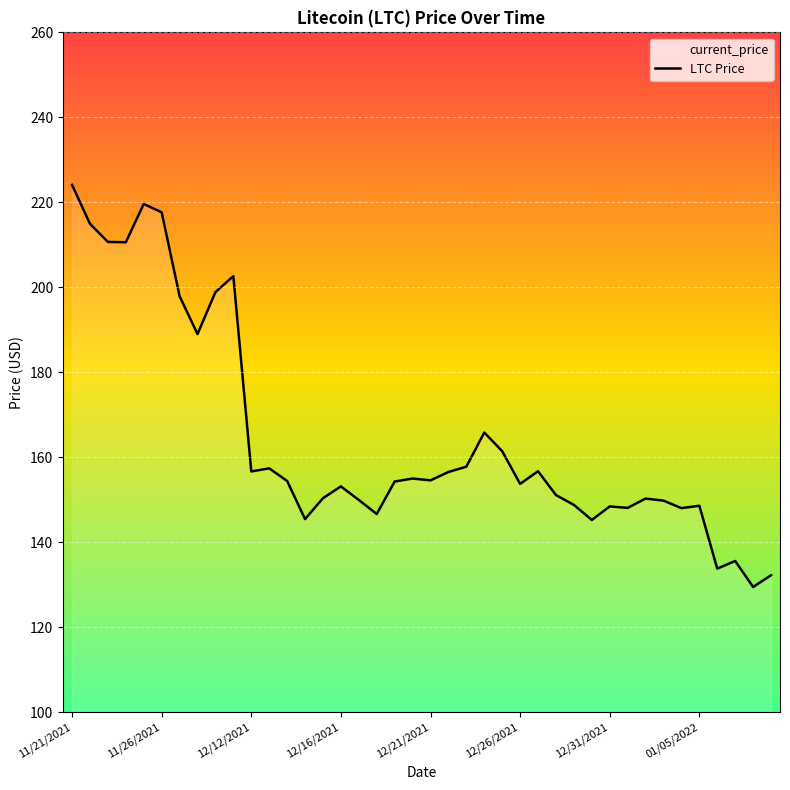

Reading right to left, transcribe all the data shown in this chart.

132.3	129.5	135.6	133.8	148.6	148.1	149.8	150.3	148.1	148.5	145.3	148.8	151.1	156.8	153.8	161.5	165.8	157.8	156.6	154.6	155.0	154.3	146.7	150.0	153.2	150.4	145.5	154.5	157.4	156.7	202.6	198.9	189.0	197.9	217.7	219.6	210.6	210.7	215.0	224.1